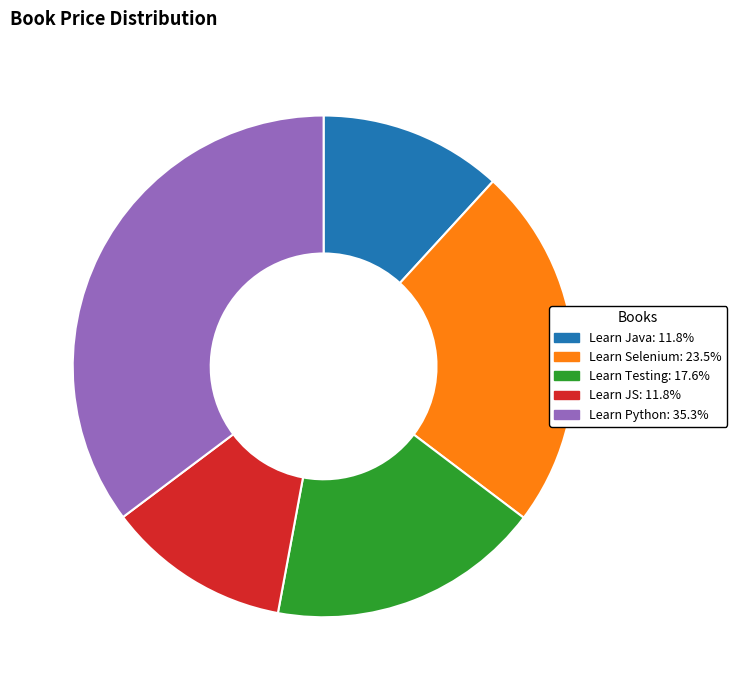

True or false: Learn JS accounts for 12% of the total.

True